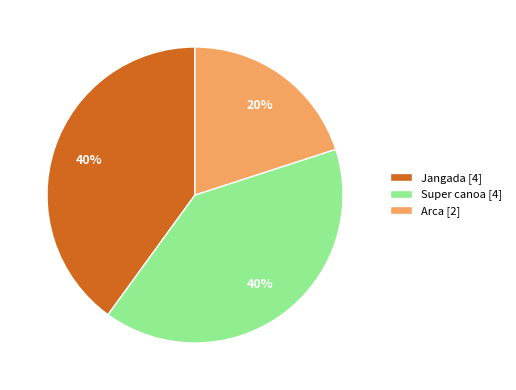

Does Jangada represent more than half of the total?

No